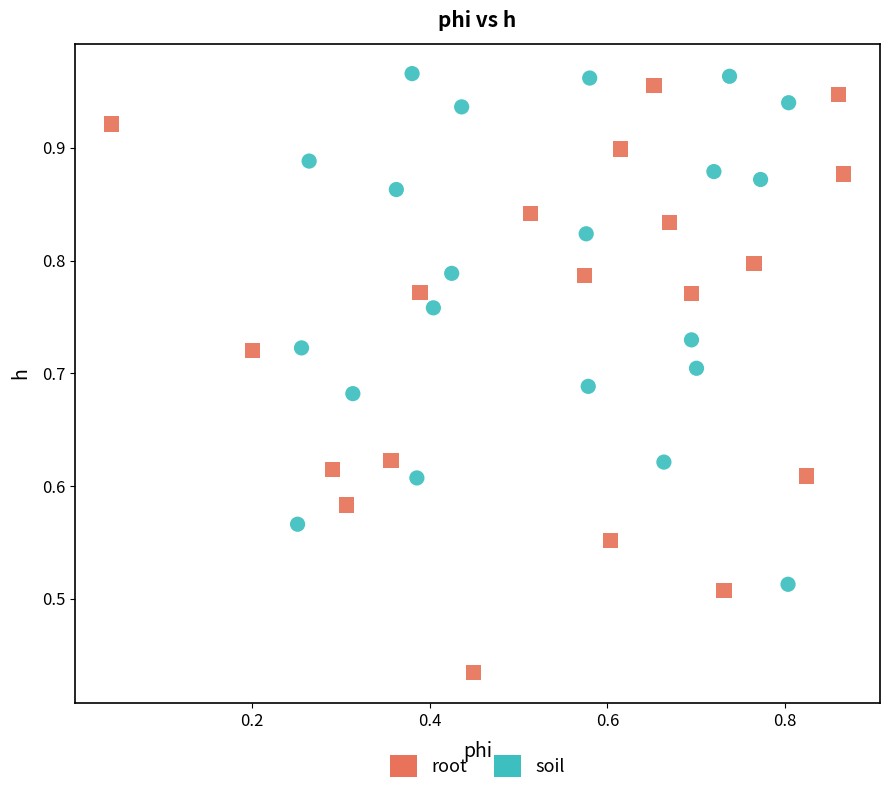

Which series contains the lowest Y value?

root